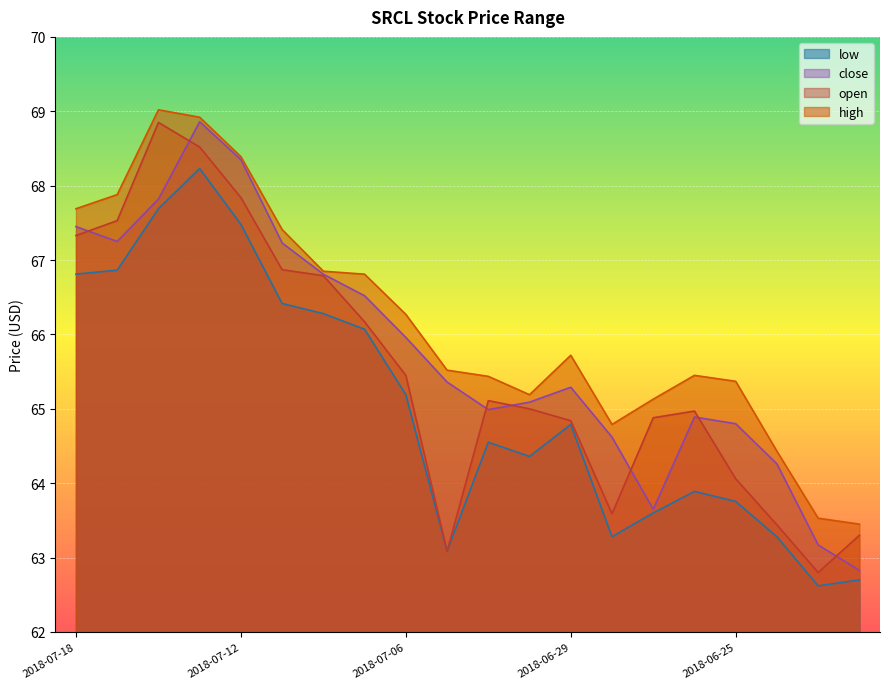

True or false: close and high cross at least once.

False